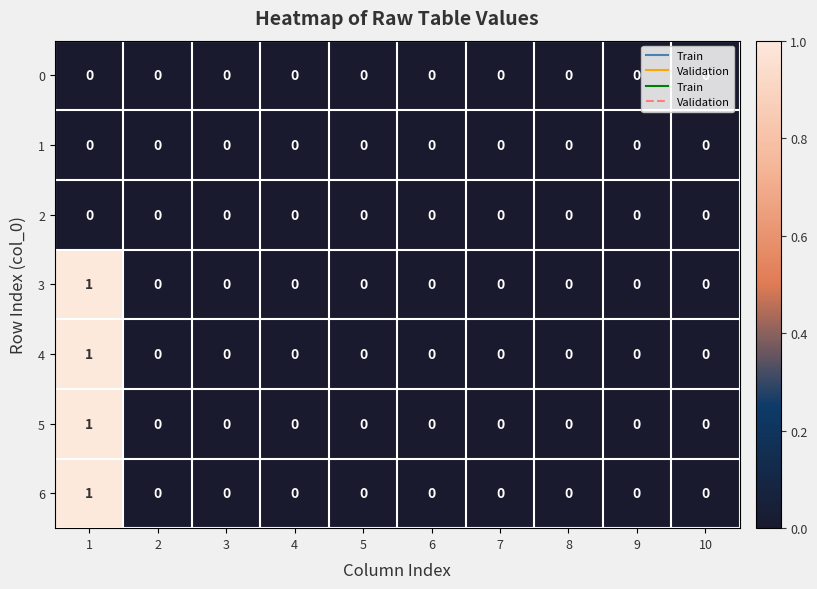

The value of 6 at 8 is 0. True or false?

True